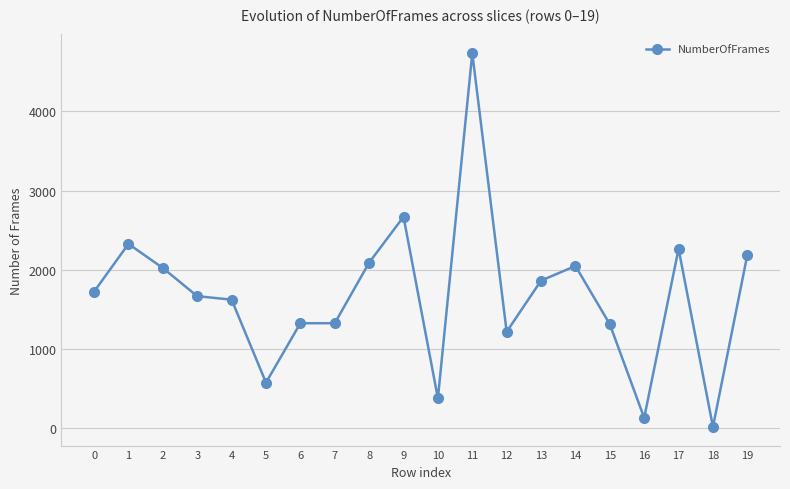

Is it true that the value at 13 is 1864?

True